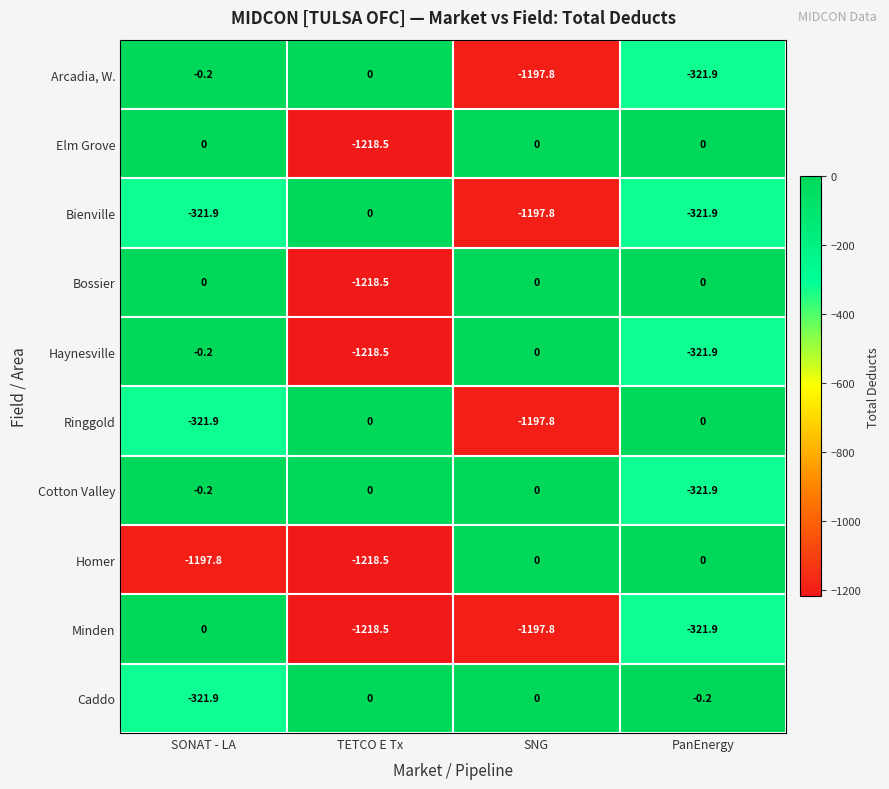

What is the spread (max minus min) of values at SNG?

1197.8